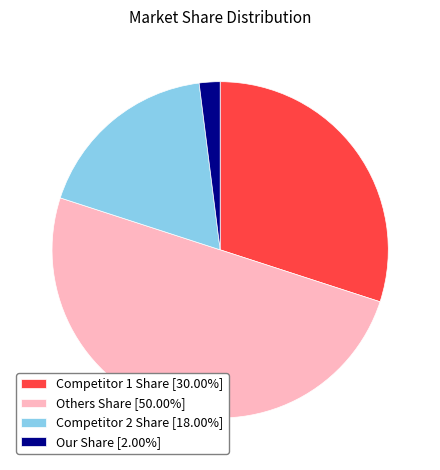

Count the number of slices in the pie.

4